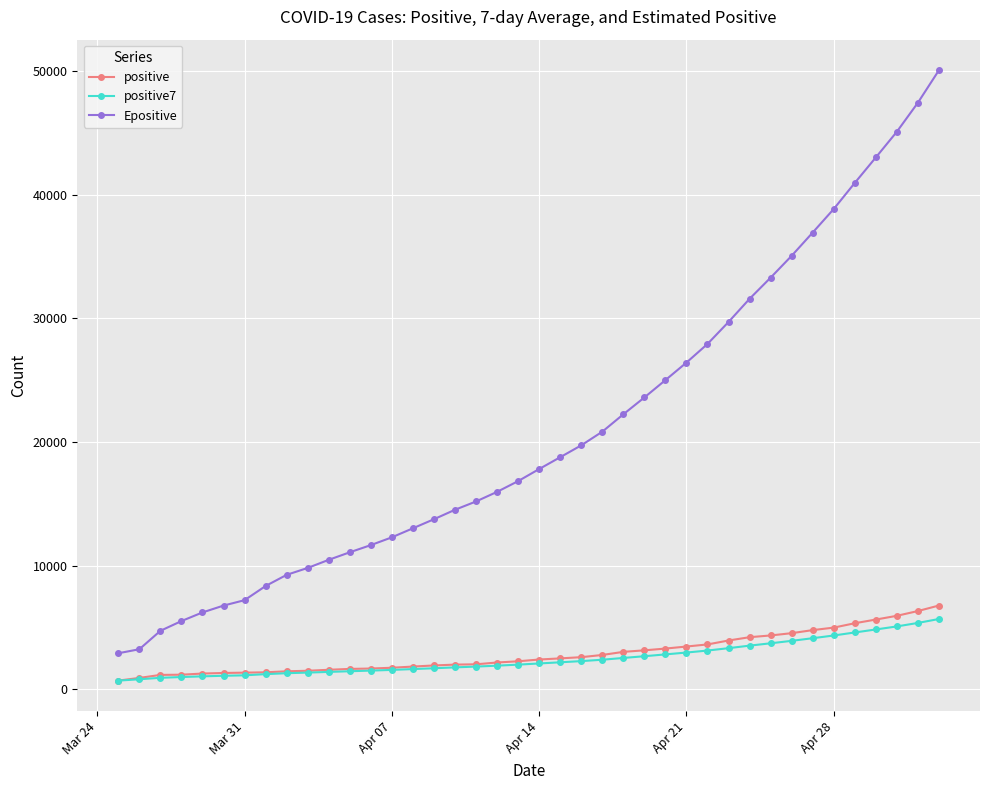

What is the value of the positive7 point at the 32nd from the left?

3727.4